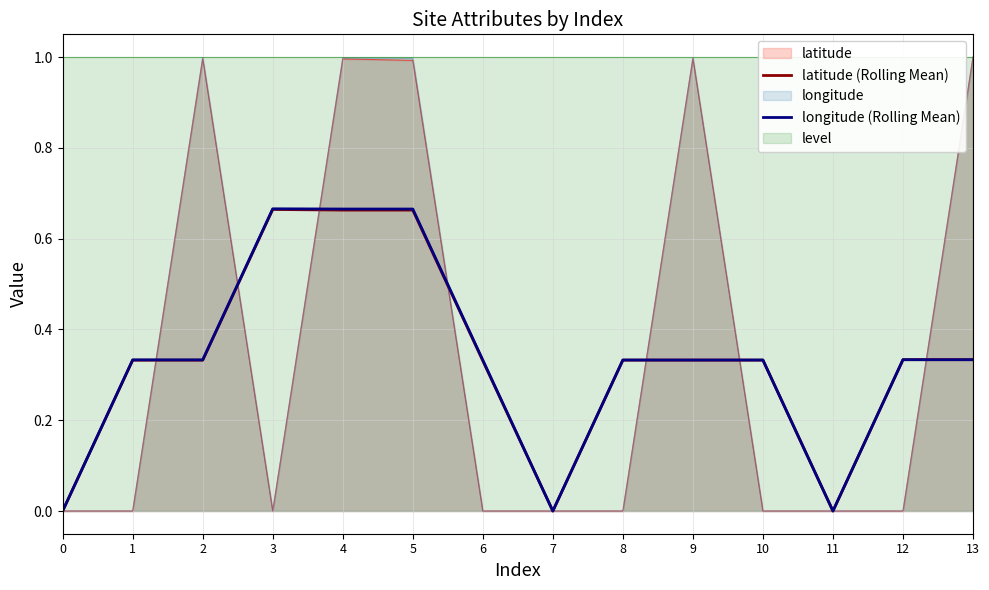

True or false: longitude has a value of 0.5 at 8.

False